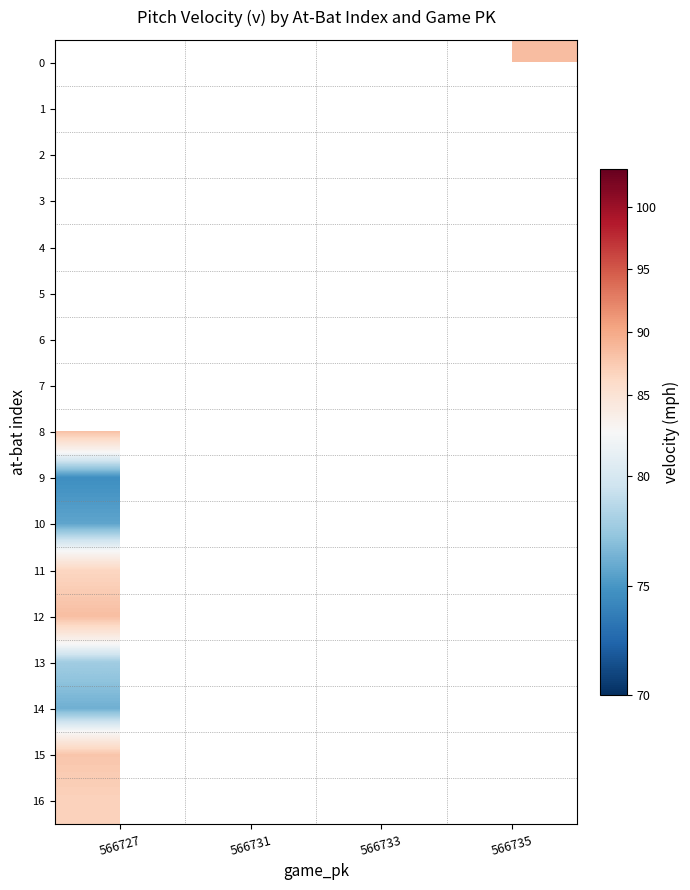

List the labels in order of 6 value, smallest first.

566727, 566731, 566733, 566735